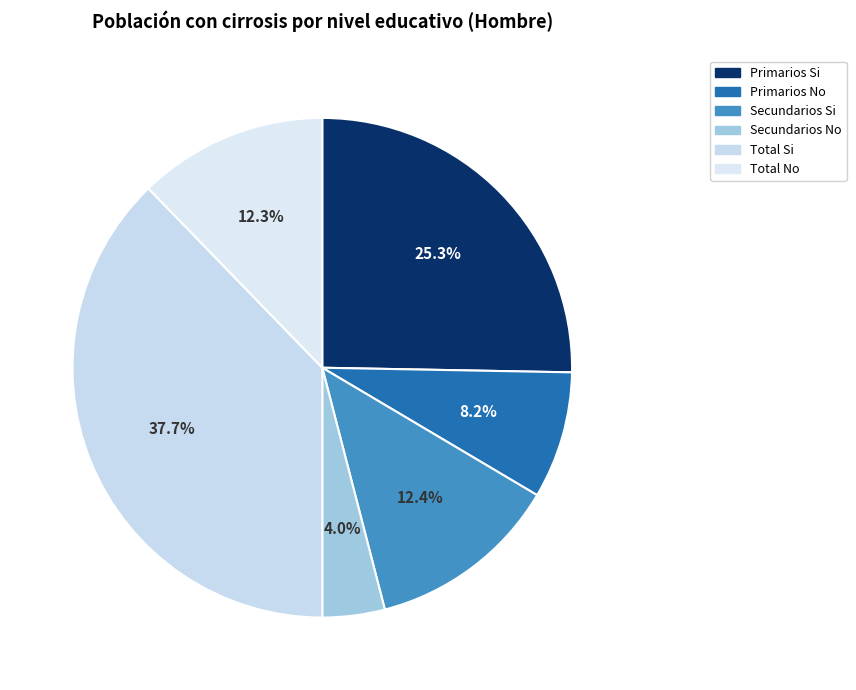

Which category has the biggest portion of the pie?

Total Si